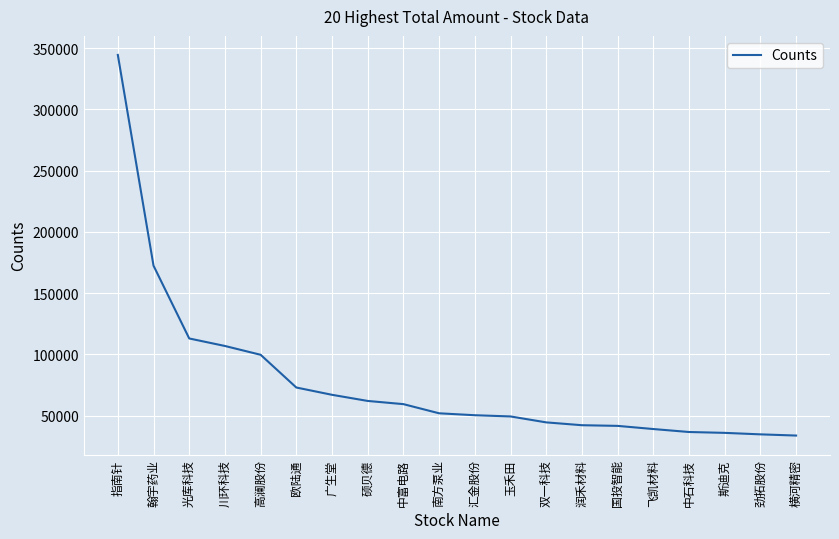

What is the difference between the maximum and minimum values?

310876.0